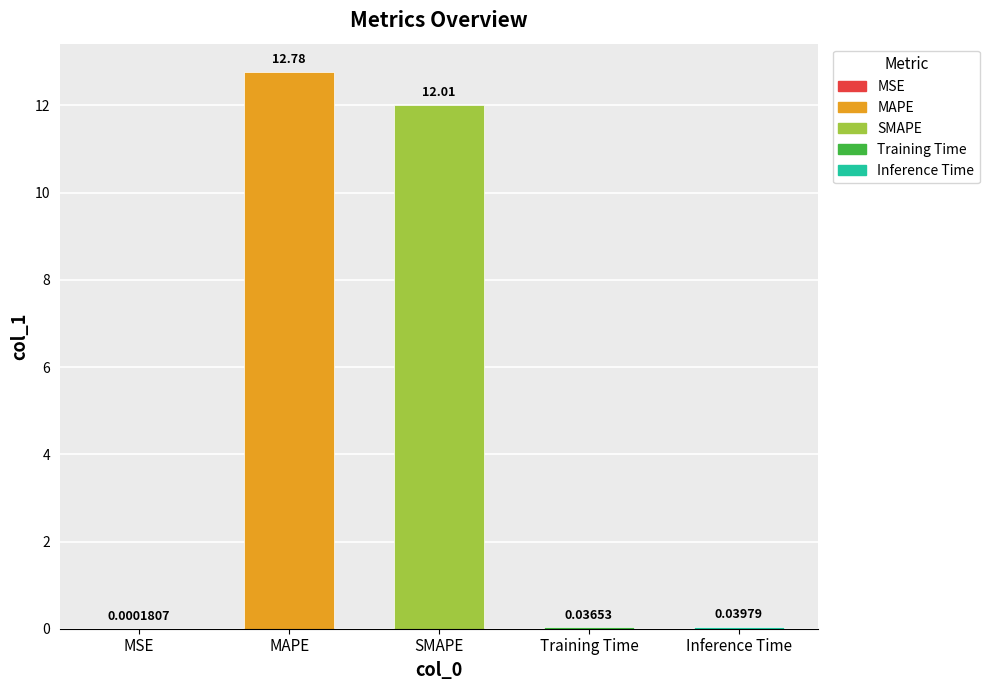

What is the sum of the values at MAPE and Training Time?

12.8